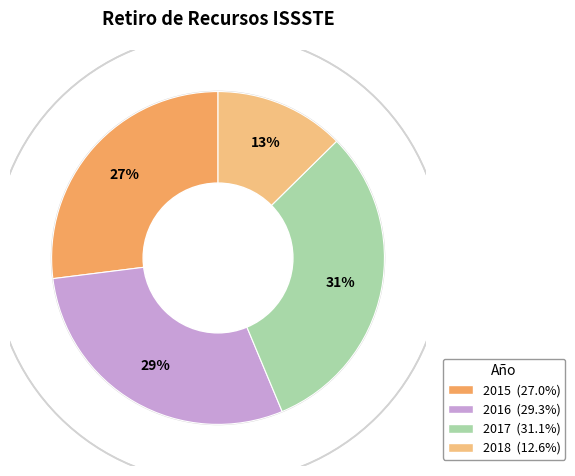

Count the number of slices in the pie.

4